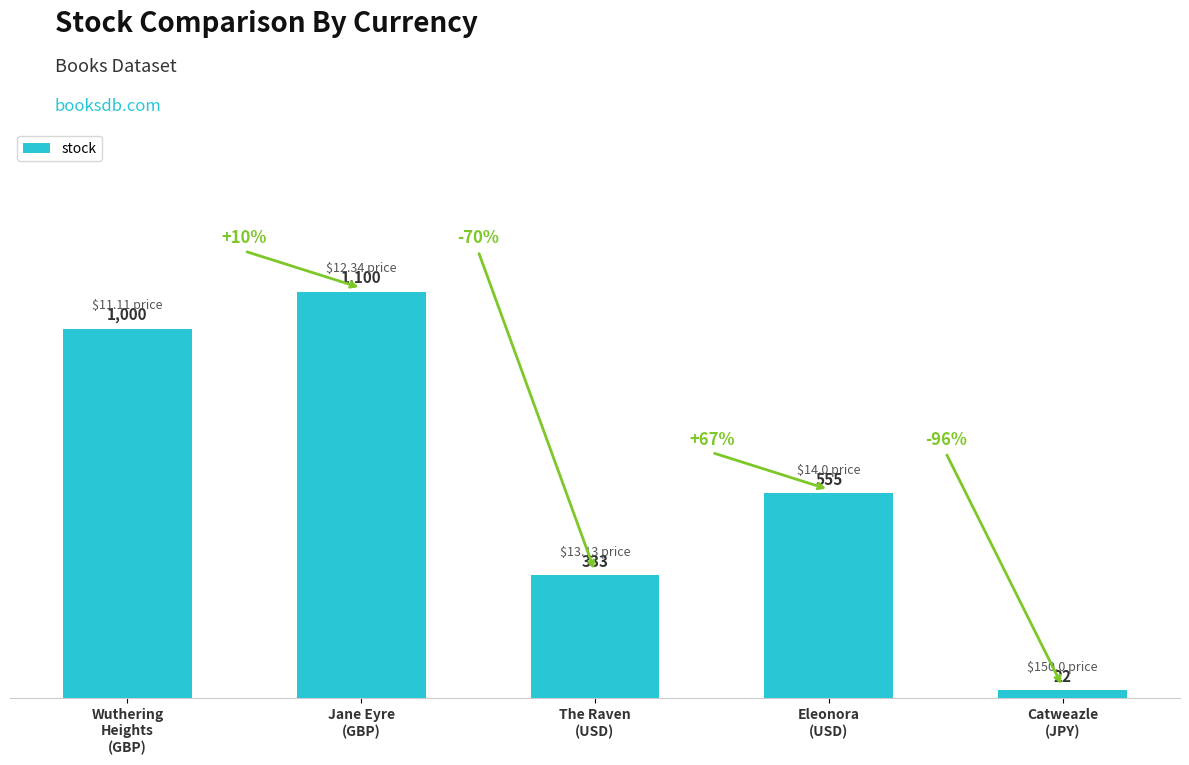

How many values are below 555?

2